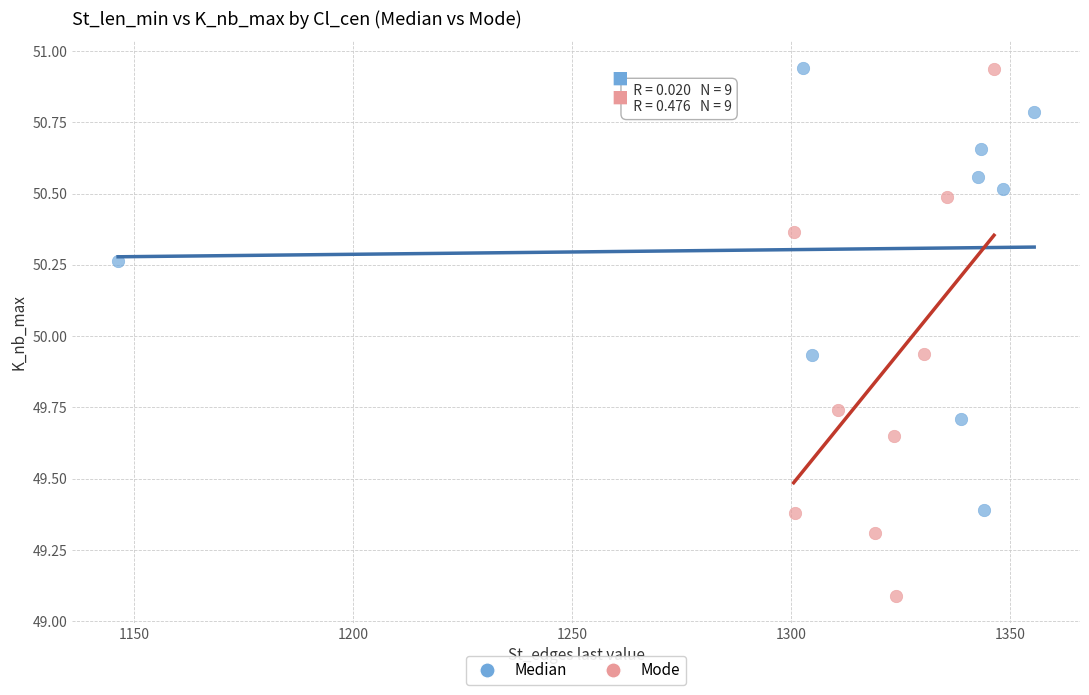

Which series contains the lowest Y value?

Mode